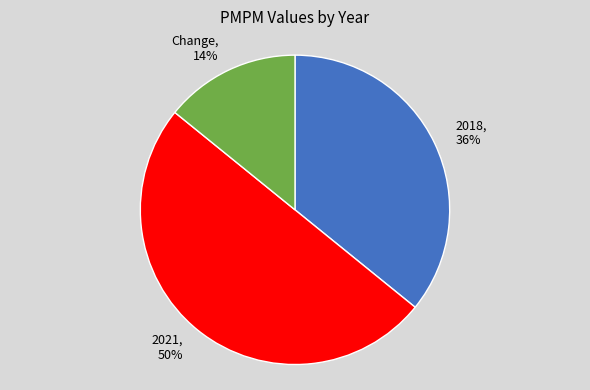

Approximately how many times larger is the value at Change compared to 2018?

0.4